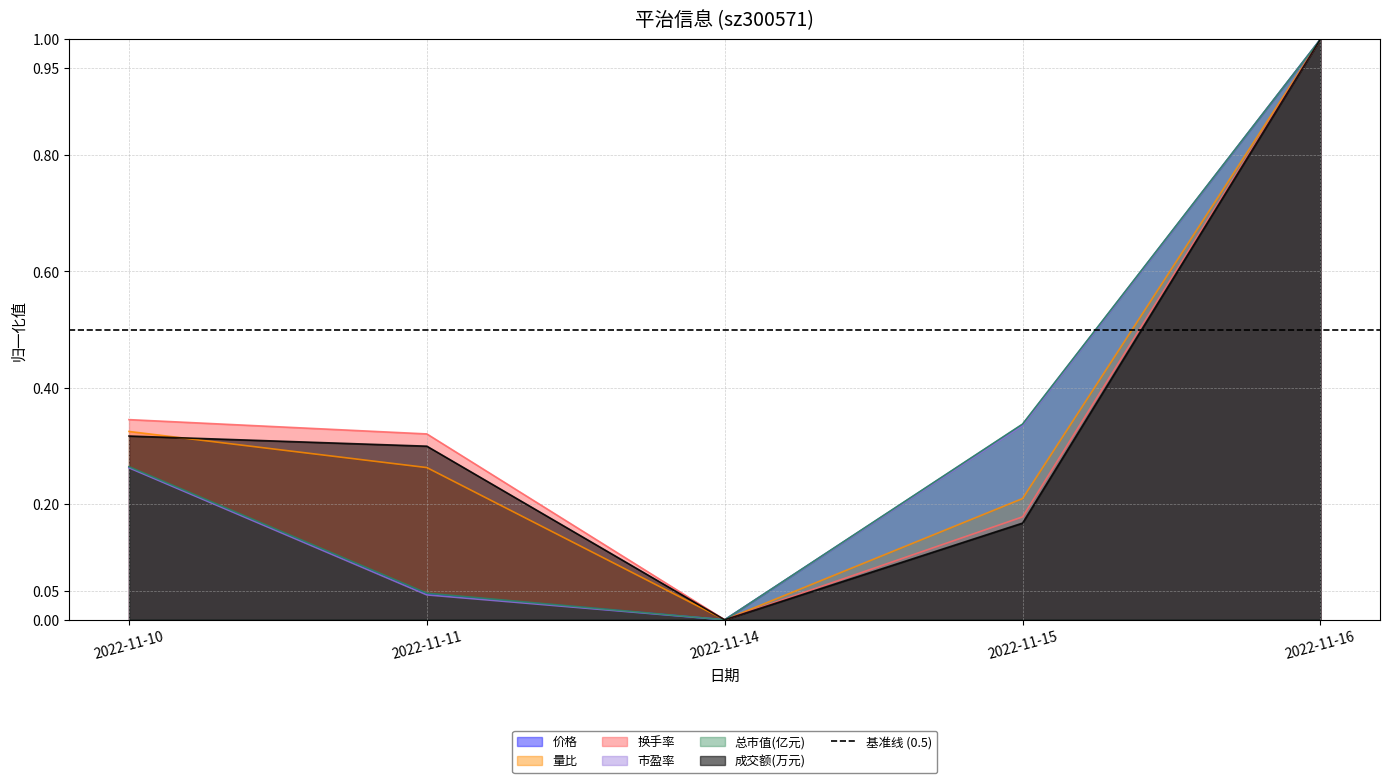

At which label does 量比 reach its minimum?

2022-11-14